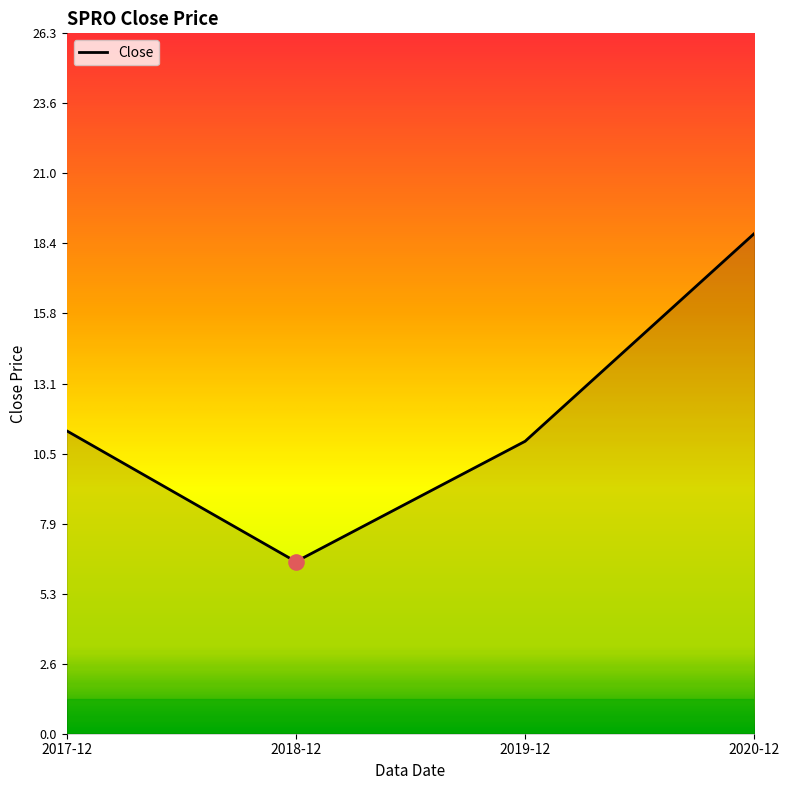

What is the change in value from 2017-12 to 2019-12?

-0.4